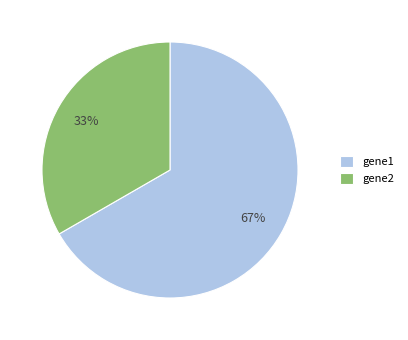

The gene2 slice represents 33% of the pie. True or false?

True